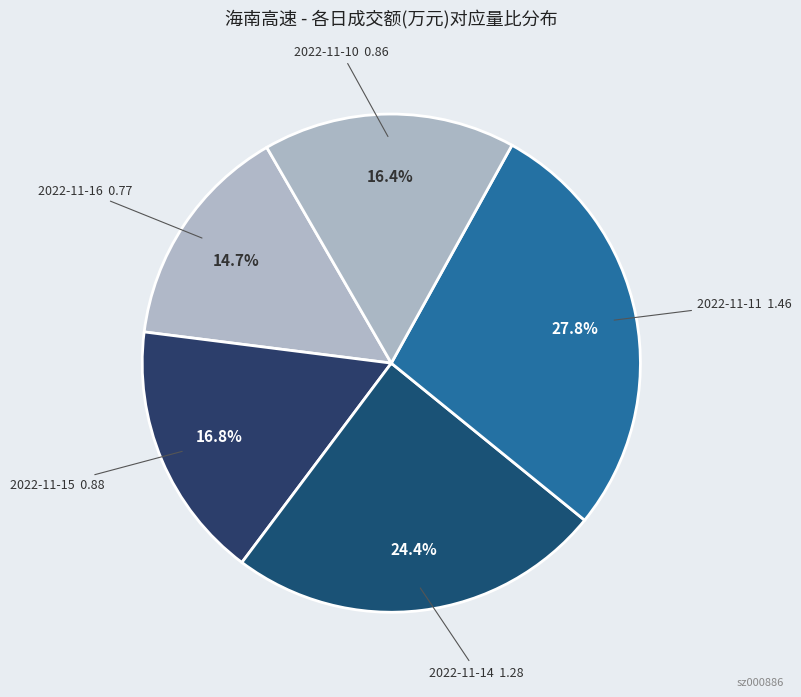

Count the number of slices in the pie.

5